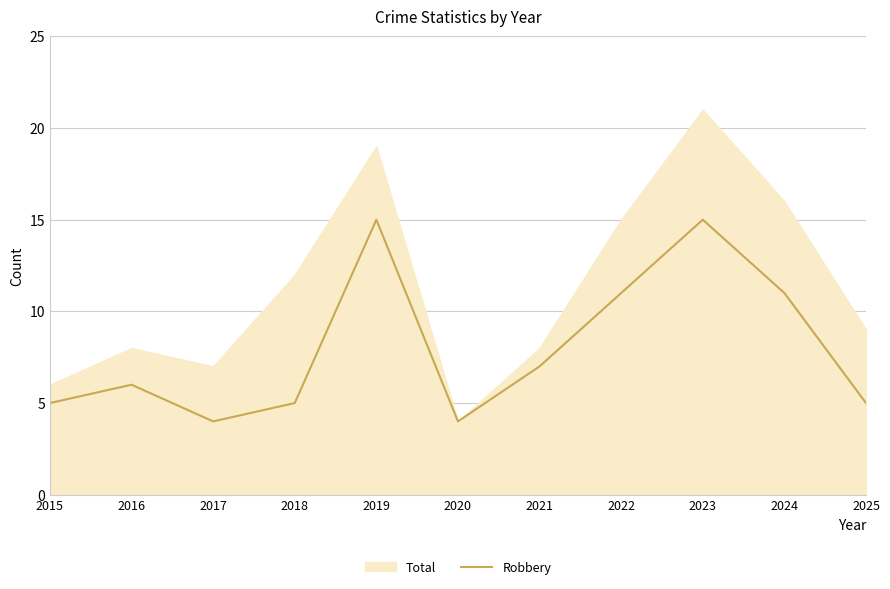

True or false: Total has a value of 12 at 2018.

True